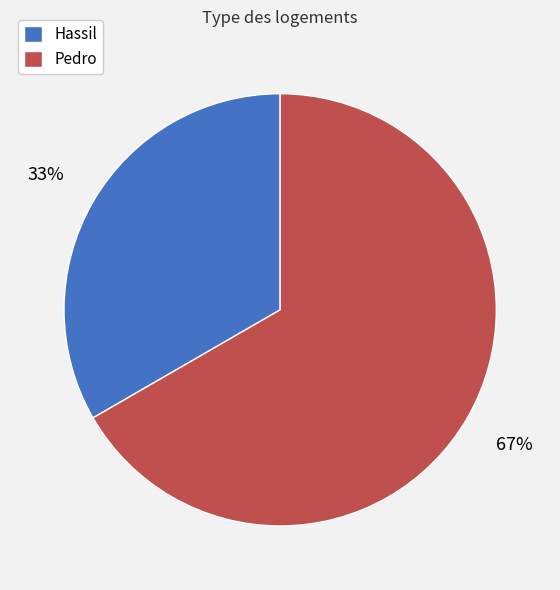

Between Hassil and Pedro, which is larger?

Pedro